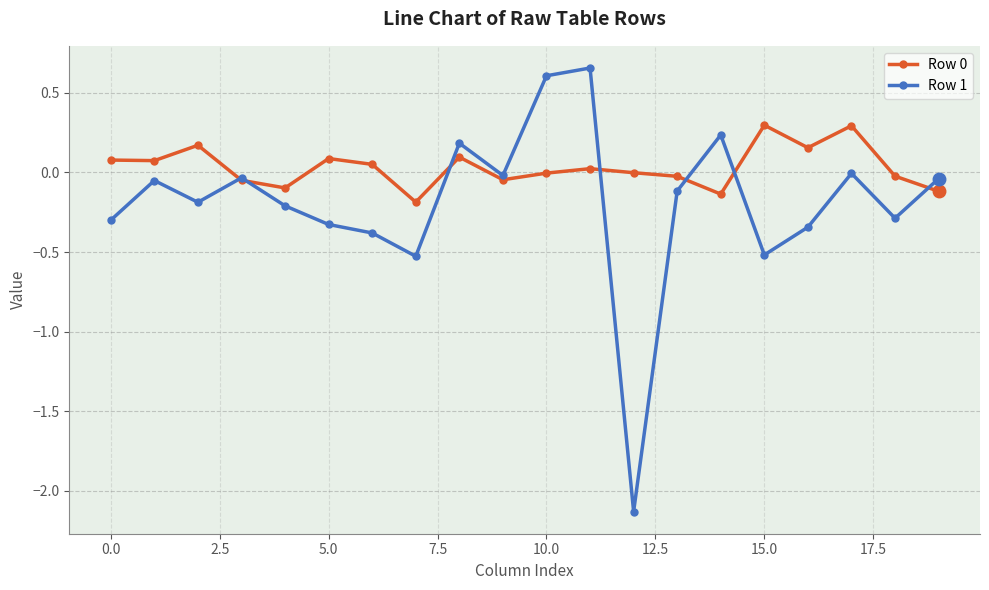

In Row 0, how many points are lower than both neighbors (excluding endpoints)?

6